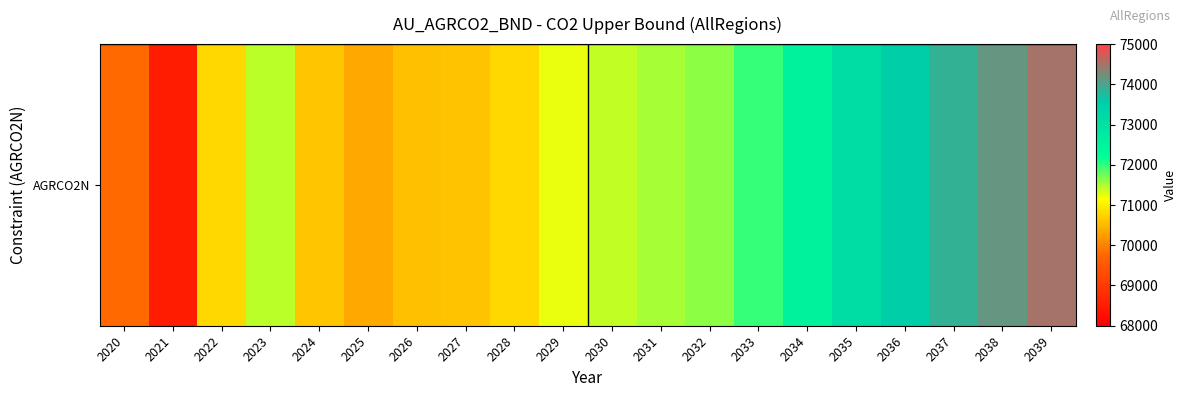

The value at 2030 is 71404.8. True or false?

True